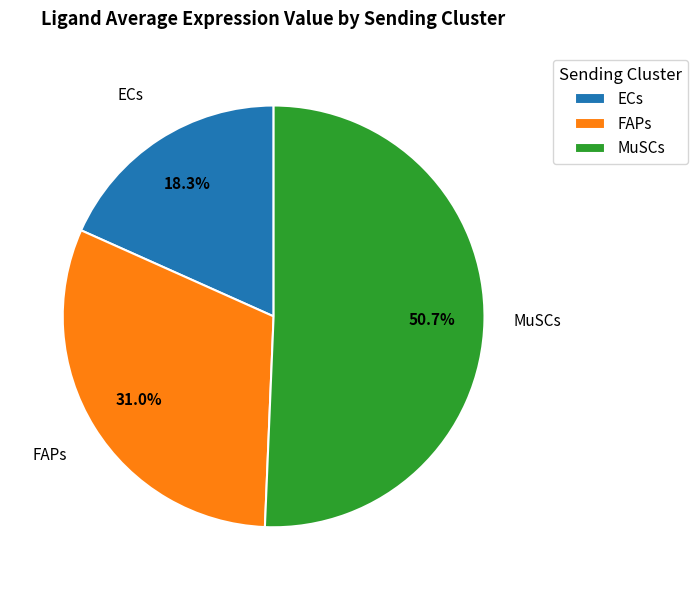

Does any single category account for the majority?

Yes